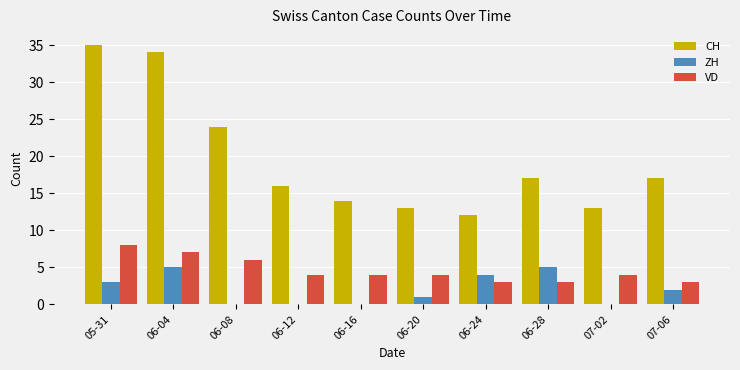

Does the chart contain stacked bars?

No